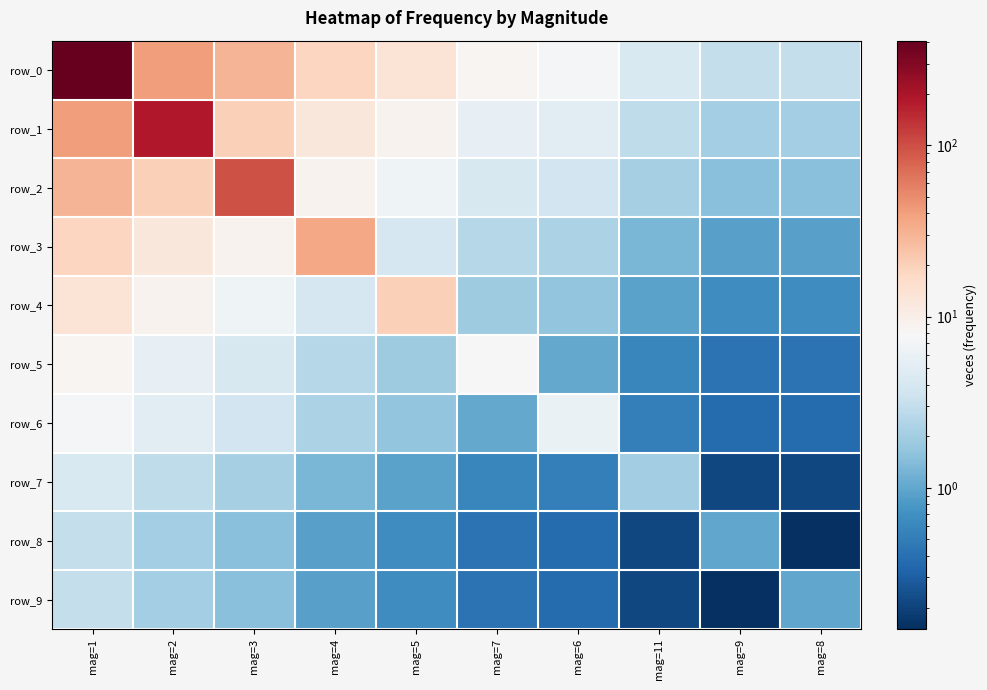

Where does the row_7 series first go above 1?

mag=1